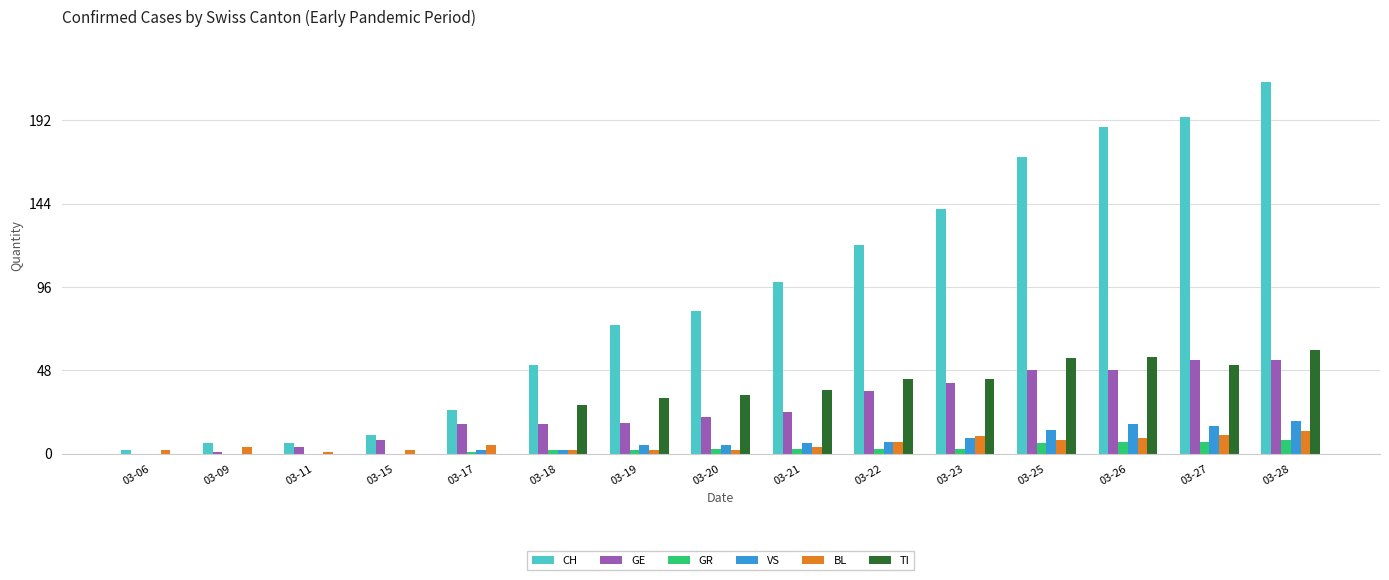

Which series has the largest total across all categories?

CH